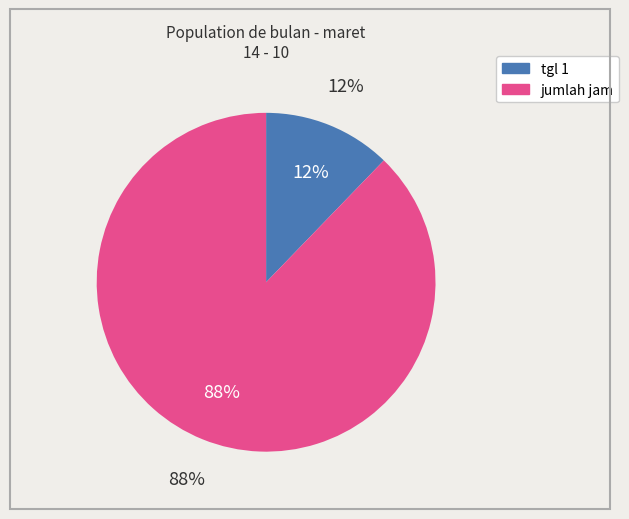

Is there a majority slice in this chart?

Yes